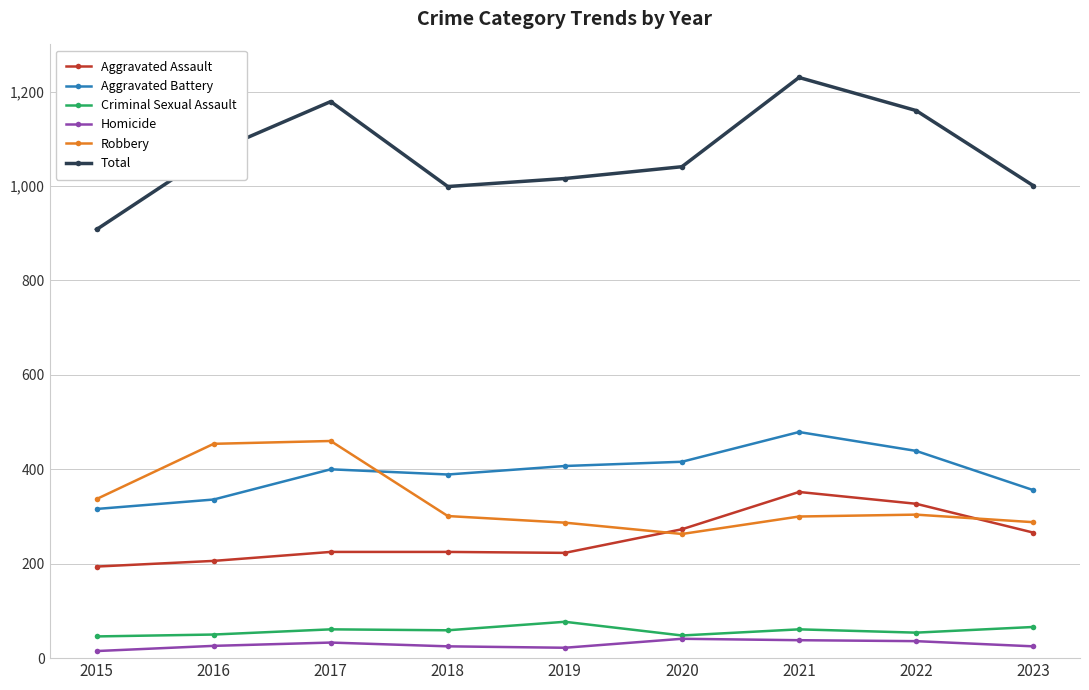

The value of Robbery at 2016 is 728. True or false?

False